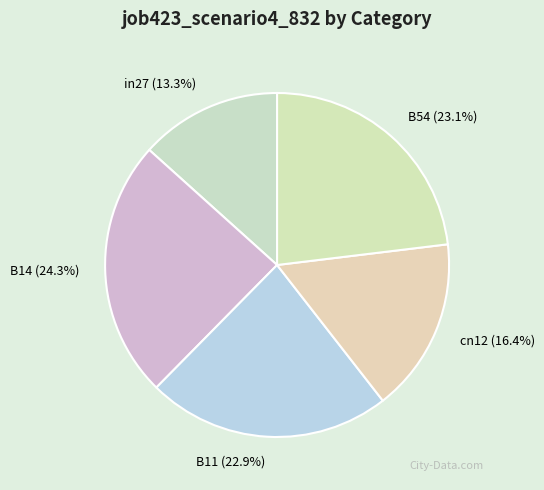

Is in27 the majority of the pie?

No